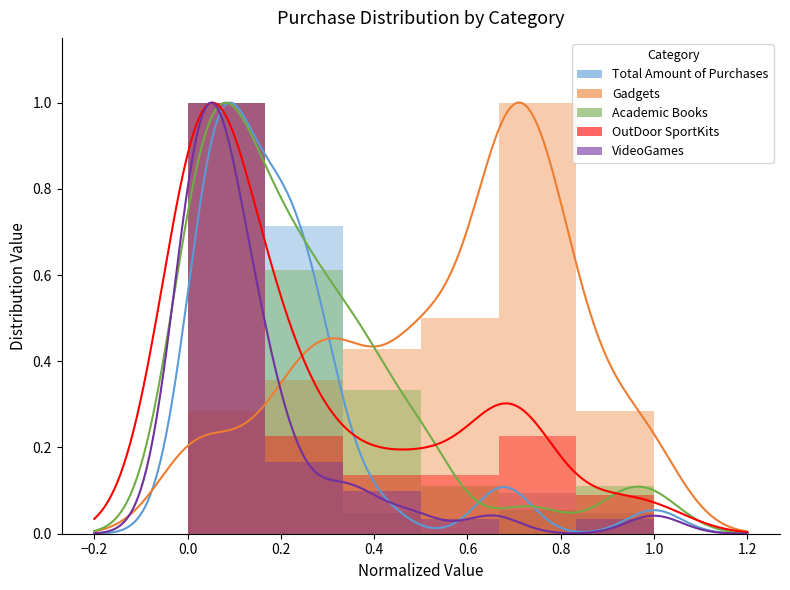

Reading left to right, extract all data points from this chart.

Total Amount of Purchases: 1.0	0.7	0.0	0.0	0.1	0.0
Gadgets: 0.3	0.4	0.4	0.5	1.0	0.3
Academic Books: 1.0	0.6	0.3	0.1	0.1	0.1
OutDoor SportKits: 1.0	0.2	0.1	0.1	0.2	0.1
VideoGames: 1.0	0.2	0.1	0.0	0.0	0.0